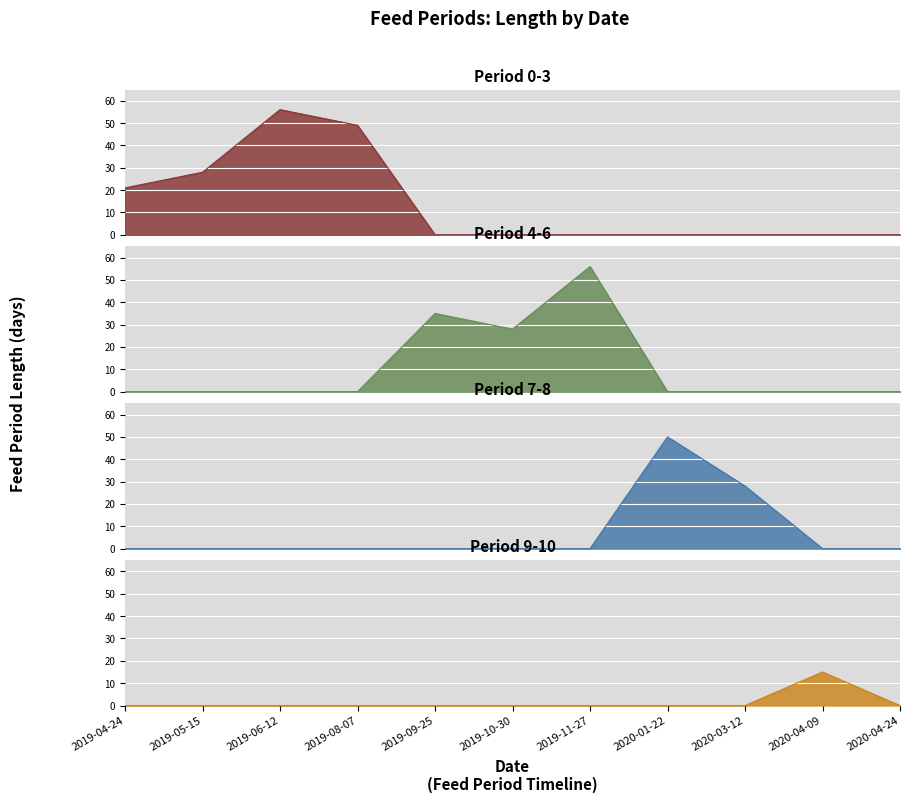

Rank the categories by Period 7-8 value from highest to lowest.

2020-01-22, 2020-03-12, 2019-04-24, 2019-05-15, 2019-06-12, 2019-08-07, 2019-09-25, 2019-10-30, 2019-11-27, 2020-04-09, 2020-04-24